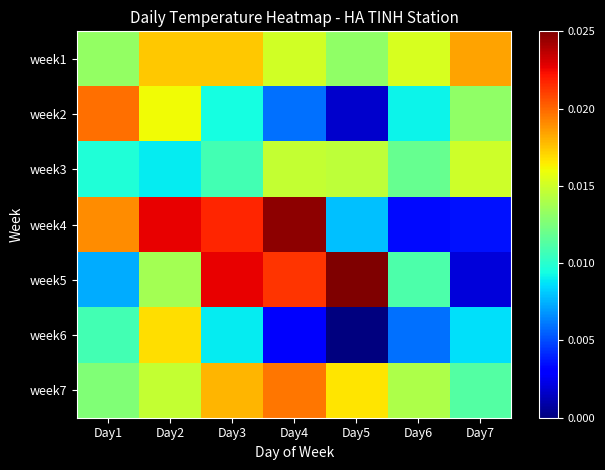

Which label corresponds to the largest value in the chart?

Day5